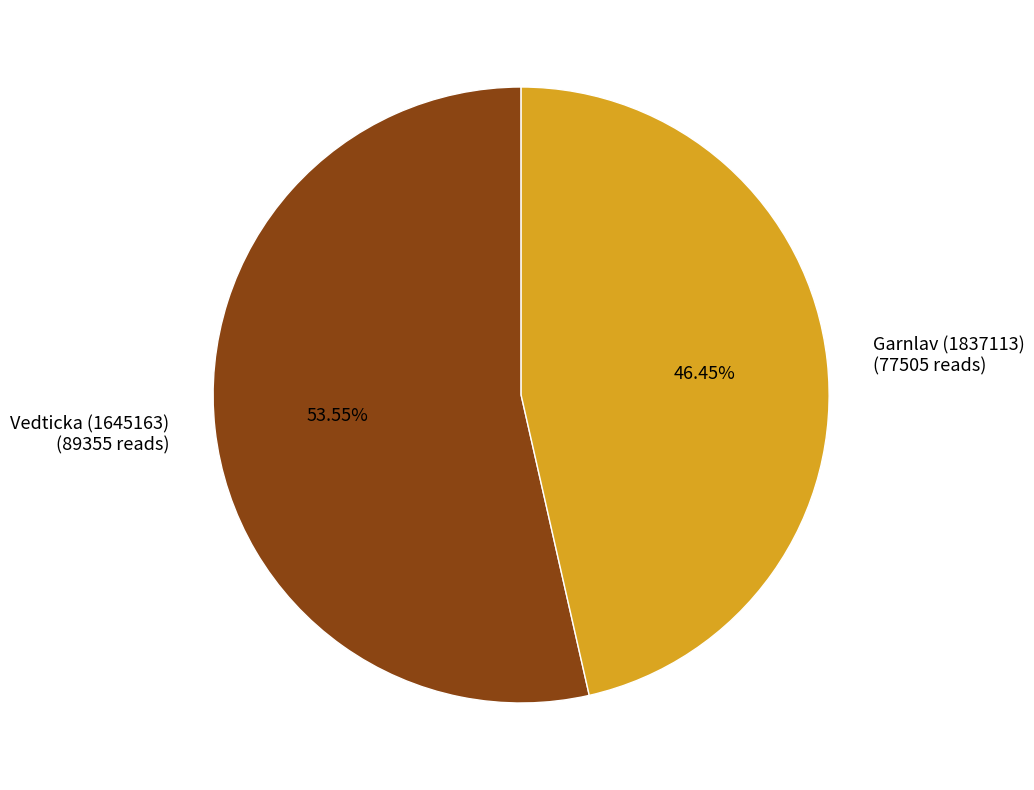

Count the number of slices in the pie.

2